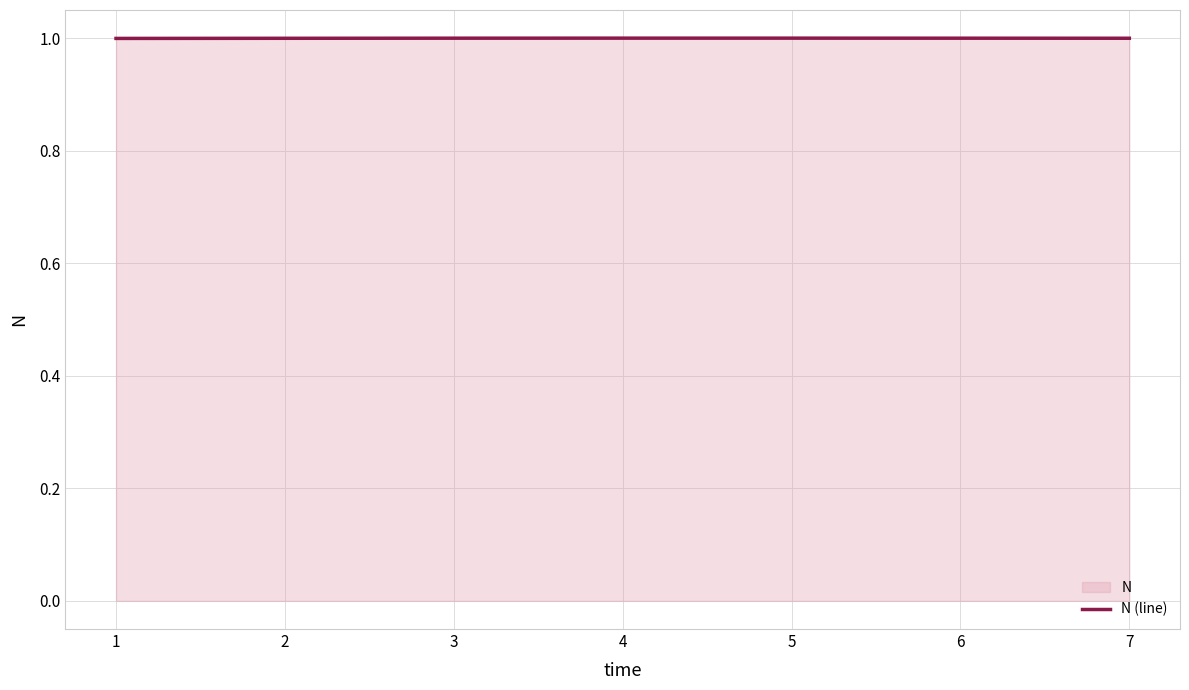

How many data points are above 1?

4